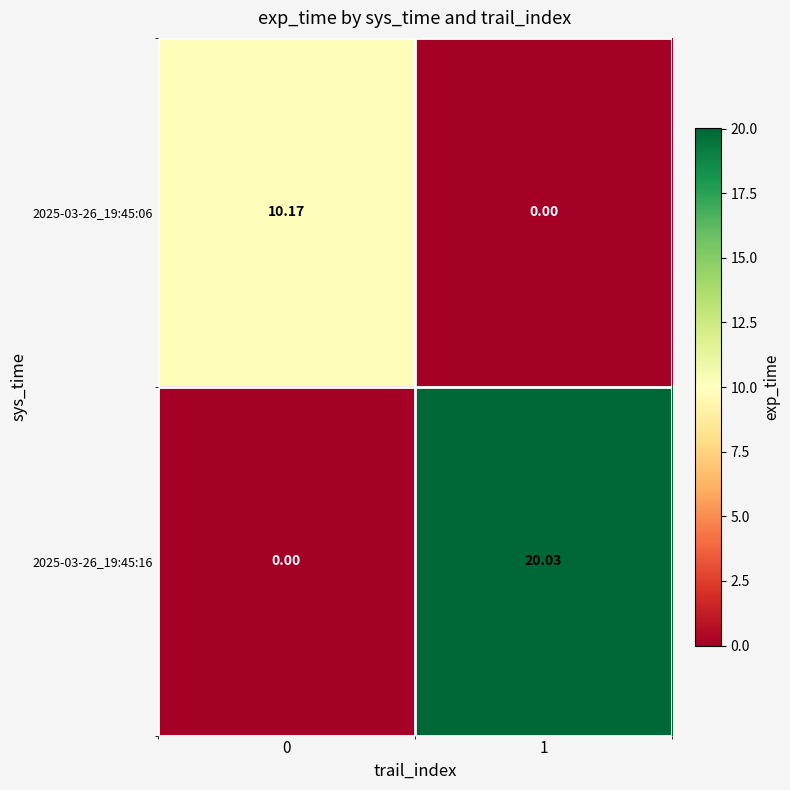

How many data points in 2025-03-26_19:45:06 are less than 10?

1